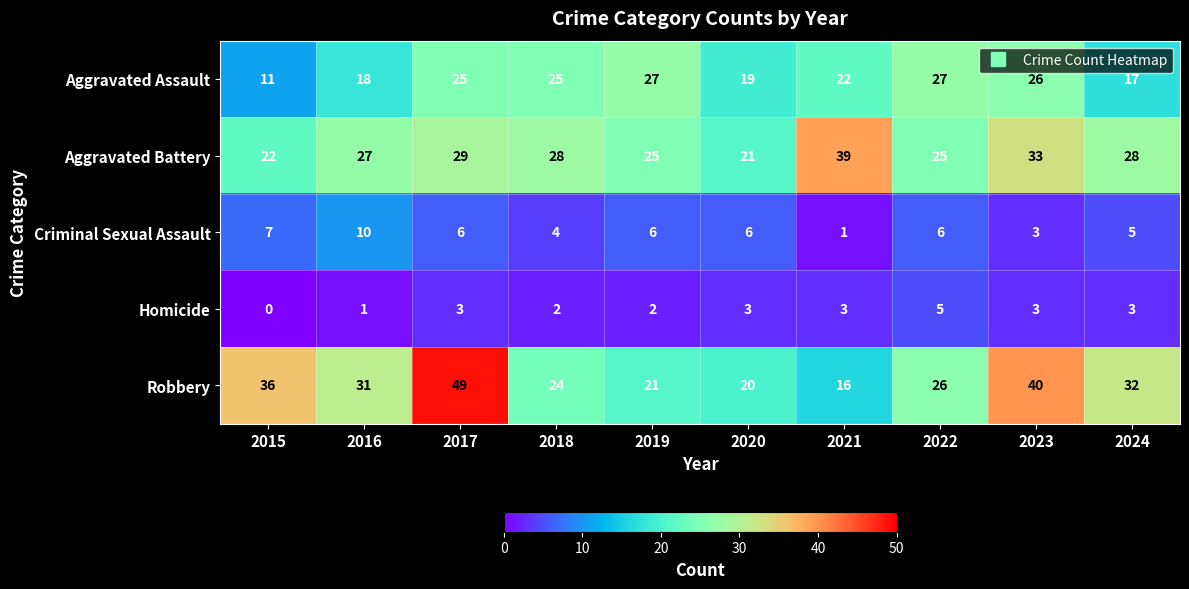

The value of Homicide at 2016 is 1. True or false?

True